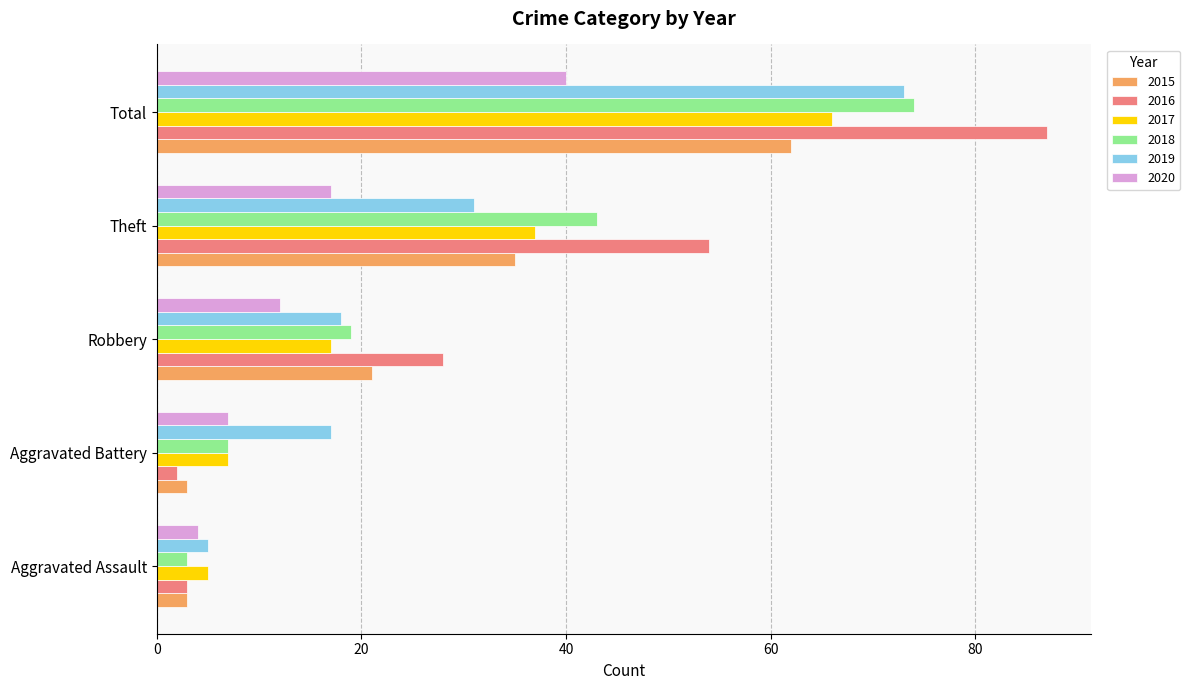

How many data points does each series have?

5